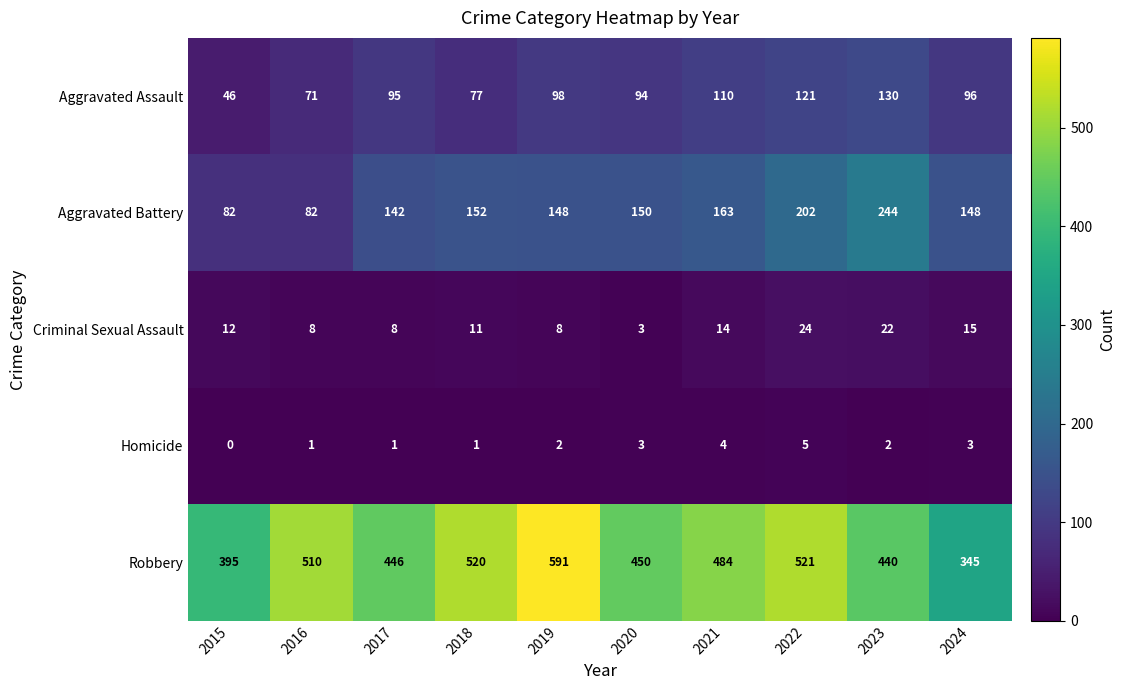

What value does the Robbery series have at 2016?

510